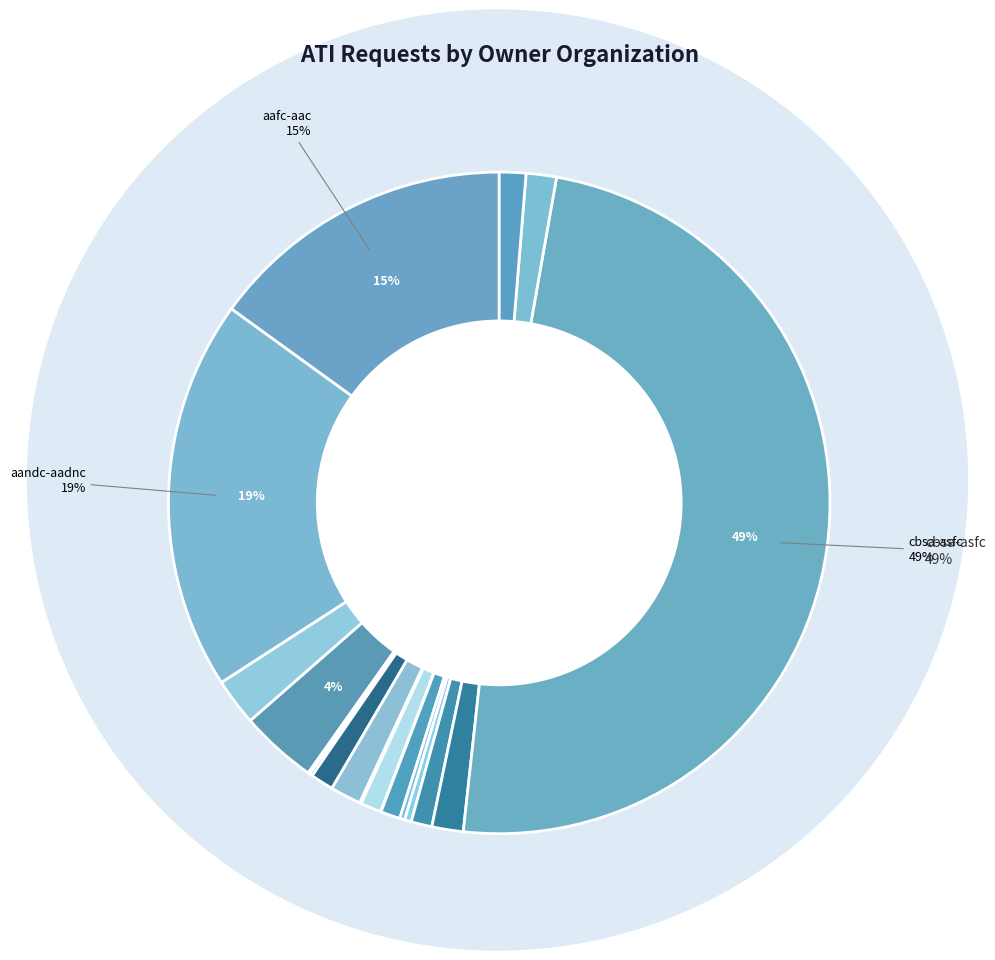

To the nearest percent, what is the difference between the largest and smallest slice percentages?

49%